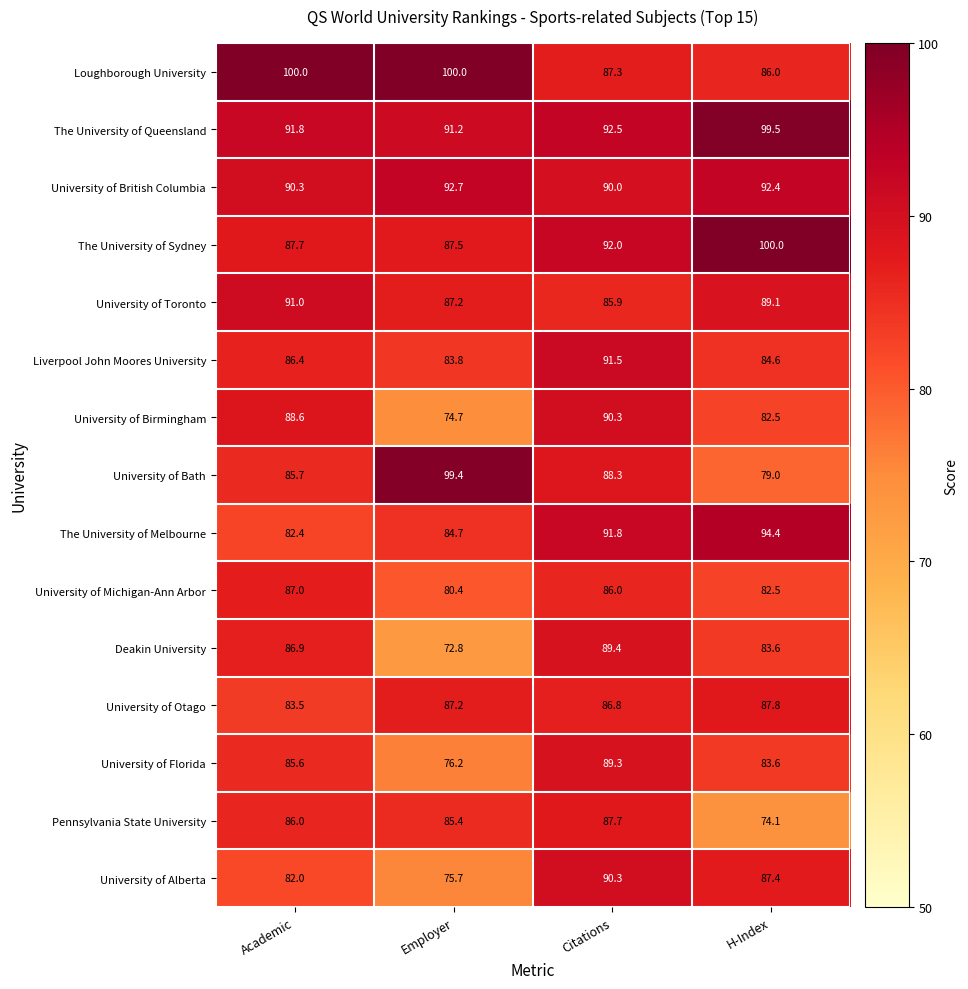

Where is The University of Melbourne nearest to the value 88?

Employer